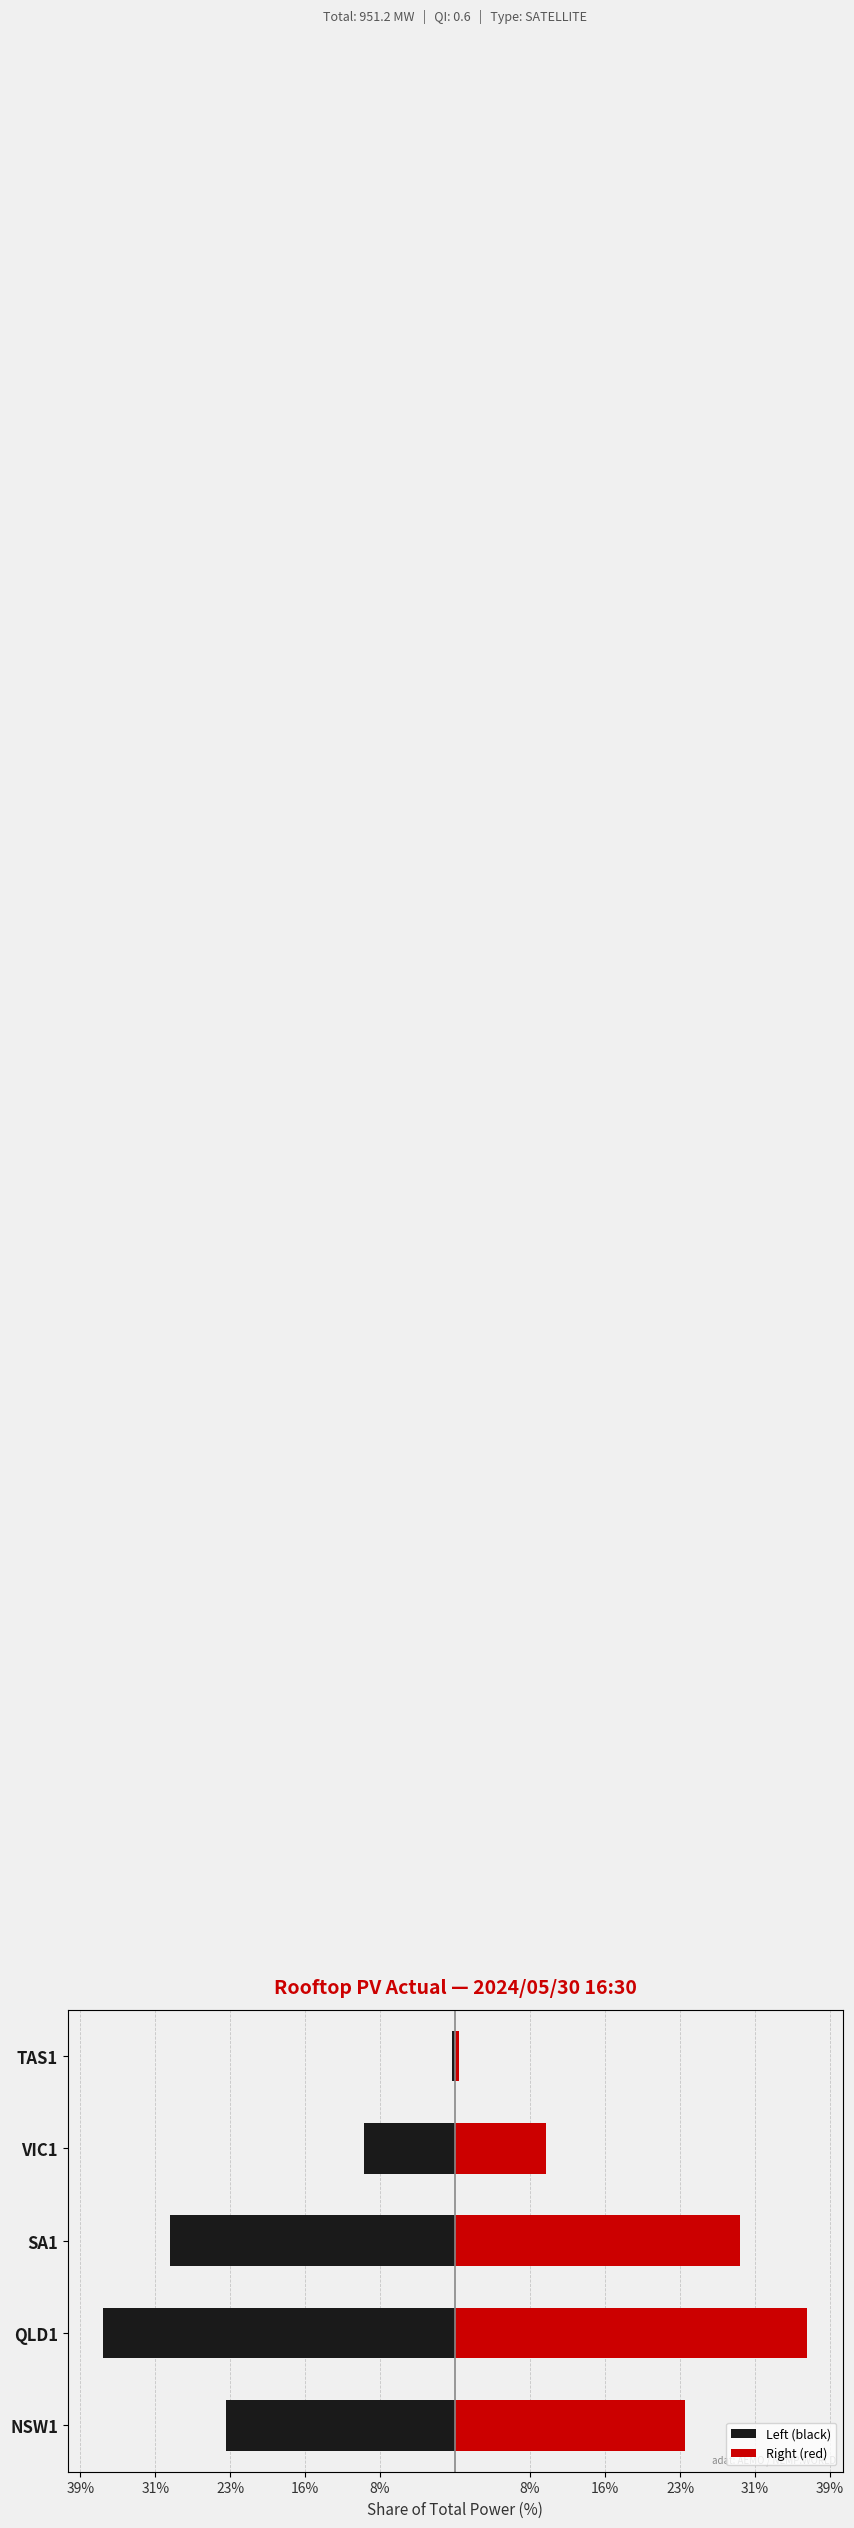

How many bars are there in total?

10